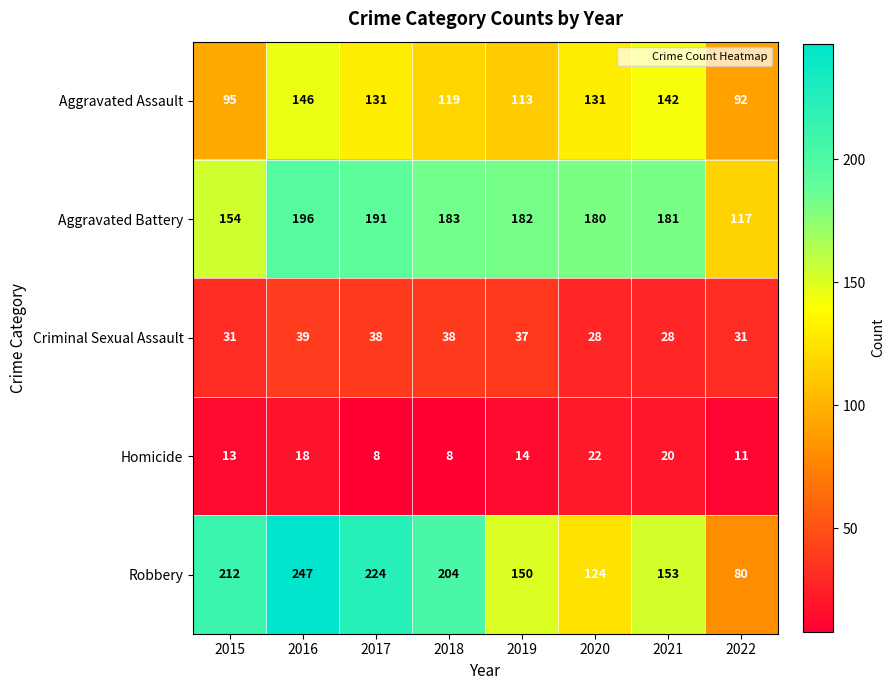

The value of Homicide at 2018 is 13. True or false?

False